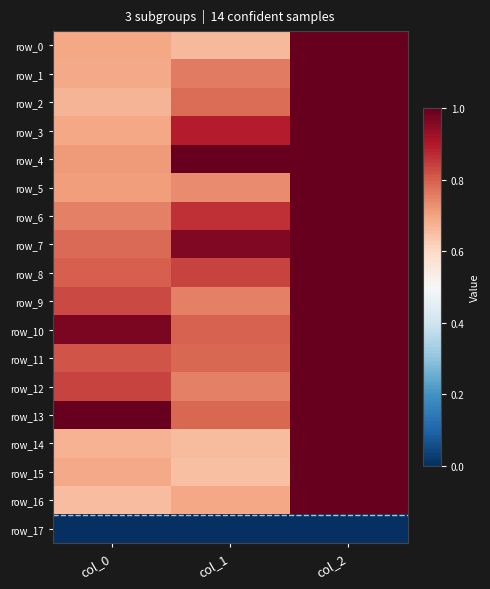

Between col_1 and col_2, which is larger?

col_2